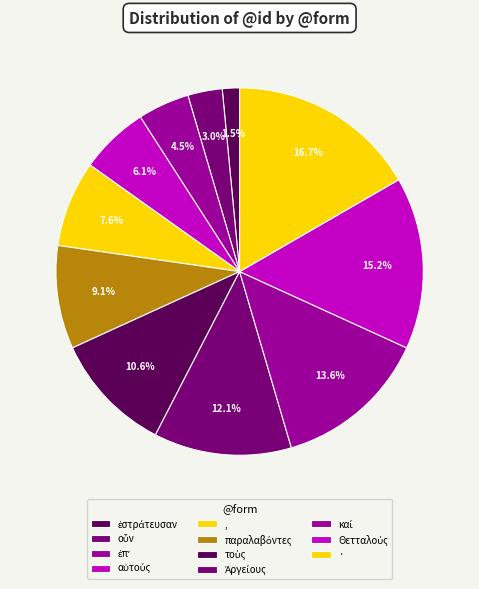

What is the total percentage of παραλαβόντες and καί?

22.7%